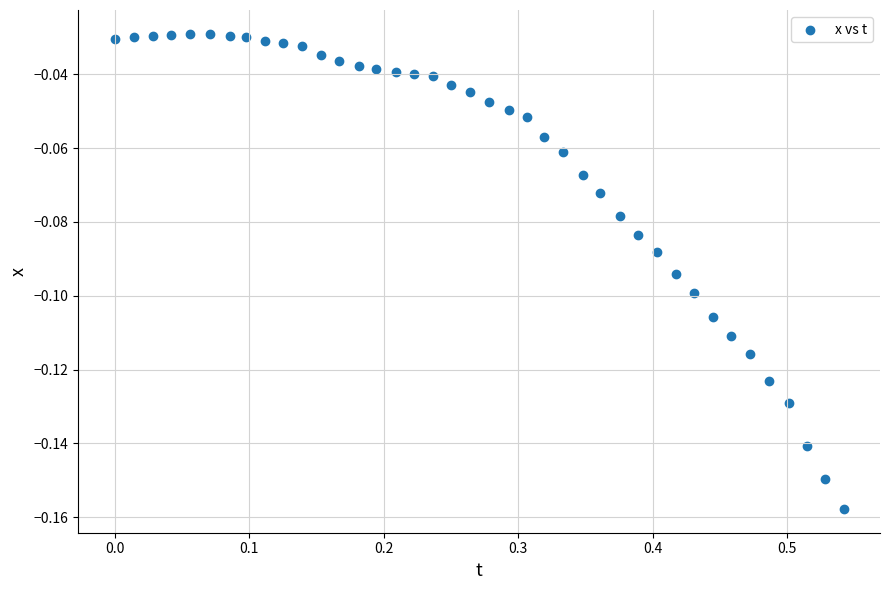

What is the range of X values (max minus min)?

0.5